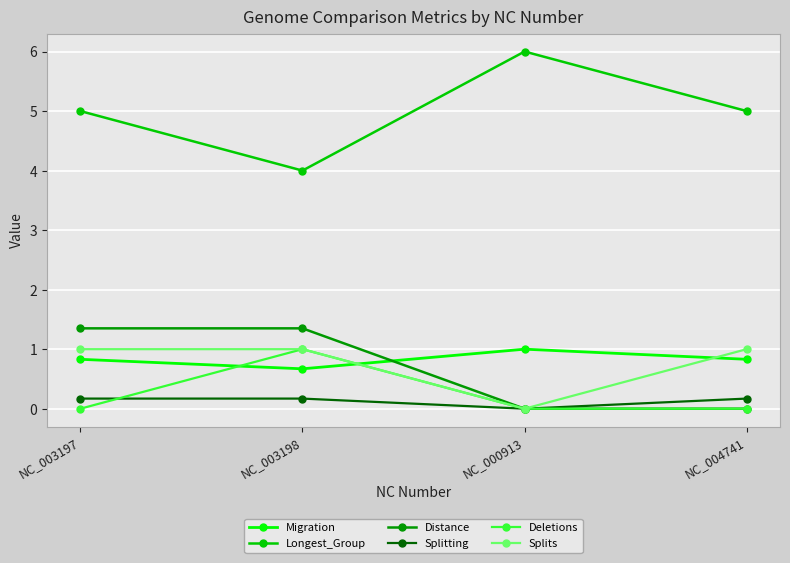

What is the average value of the Longest_Group series?

5.0